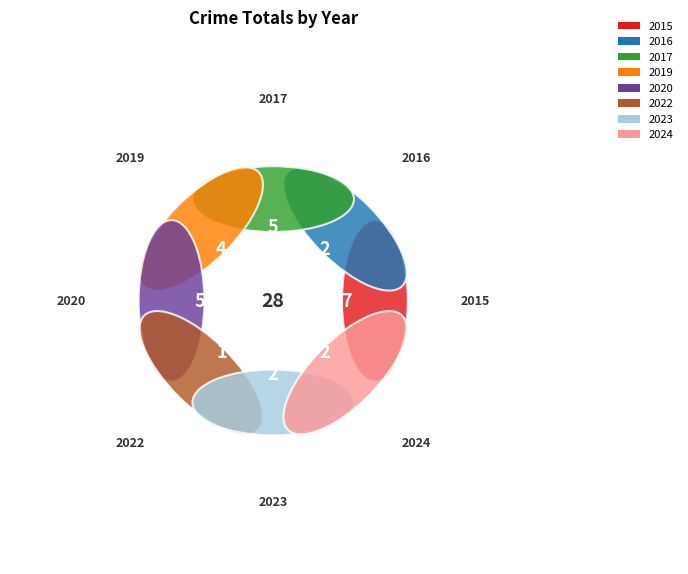

Combined, what portion of the pie is 2020 and 2019?

32.1%